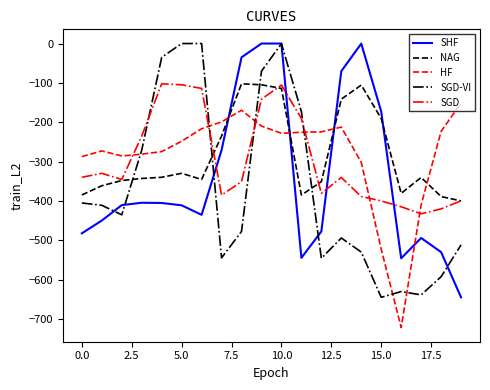

Which series ends up on top after the final intersection of HF and NAG?

HF